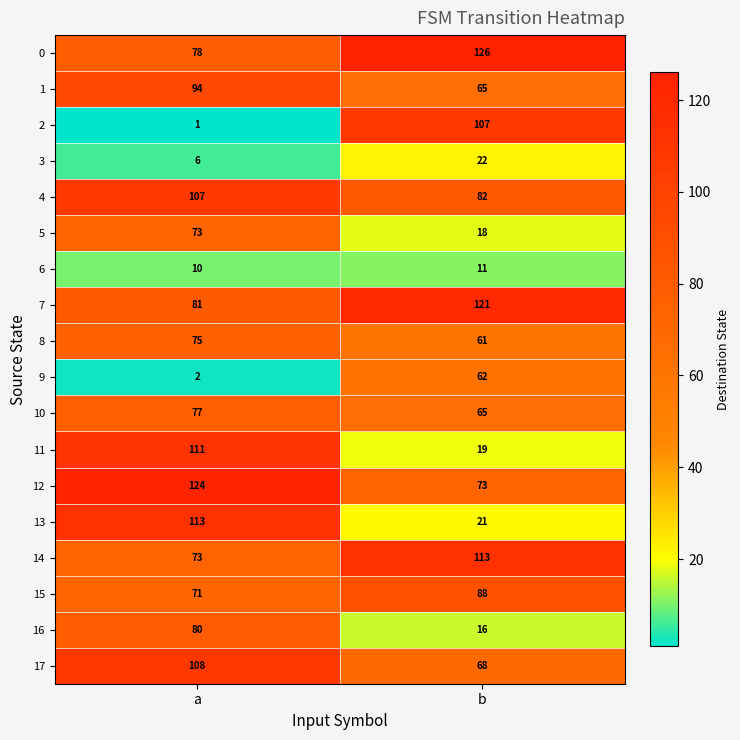

Which label corresponds to the largest value in the chart?

b